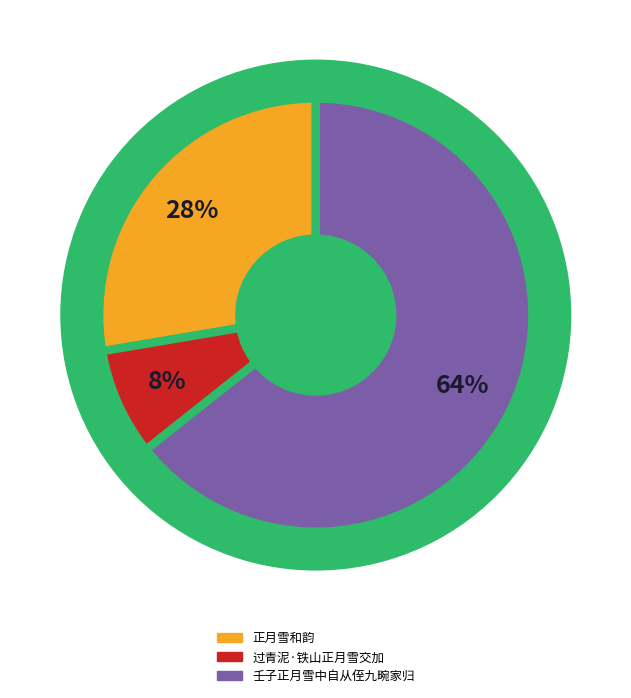

What is the ratio of the value at 壬子正月雪中自从侄九畹家归 to the value at 过青泥·铁山正月雪交加?

8.0